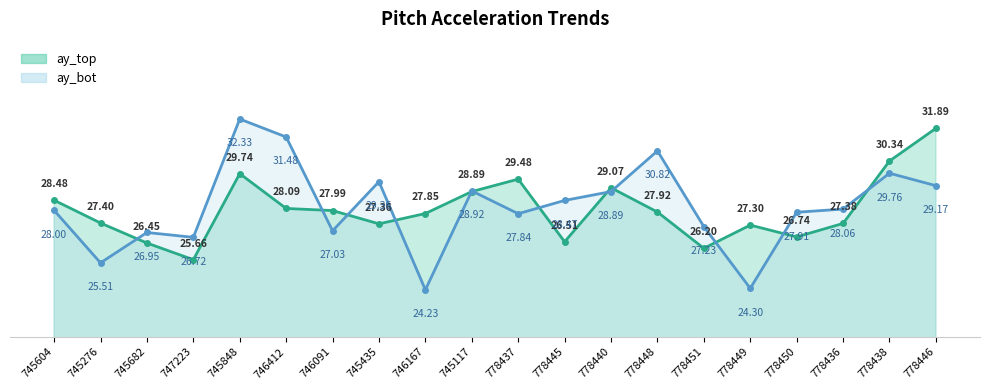

What is the spread (max minus min) of values at 745682?

0.5